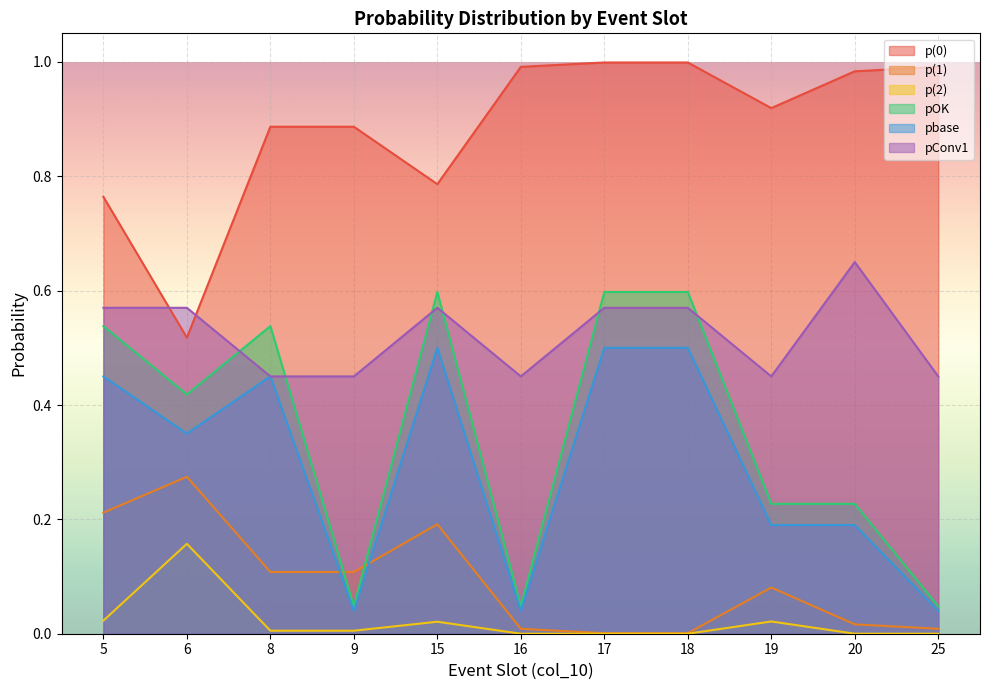

True or false: pbase has more than 1 points higher than both neighbors.

True